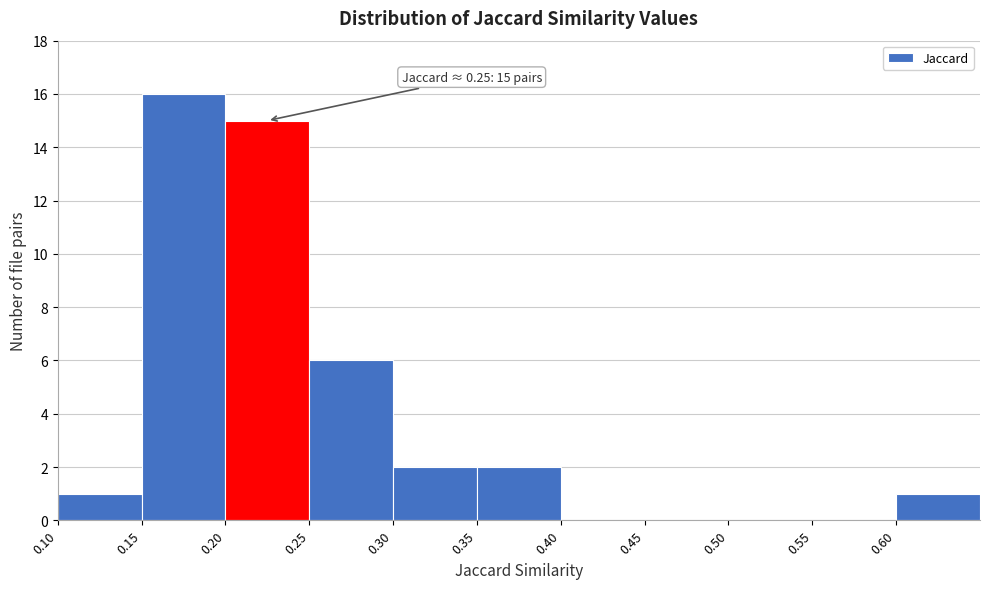

Over which range of the x-axis is the bar tallest?

0.15 to 0.20